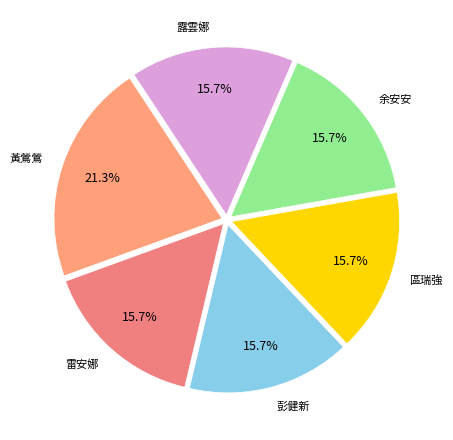

The 露雲娜 slice represents 28% of the pie. True or false?

False